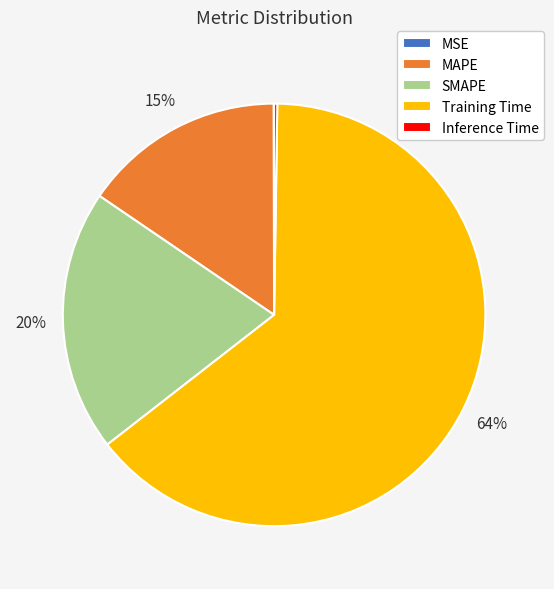

To the nearest percent, what percentage of the pie is SMAPE?

20%